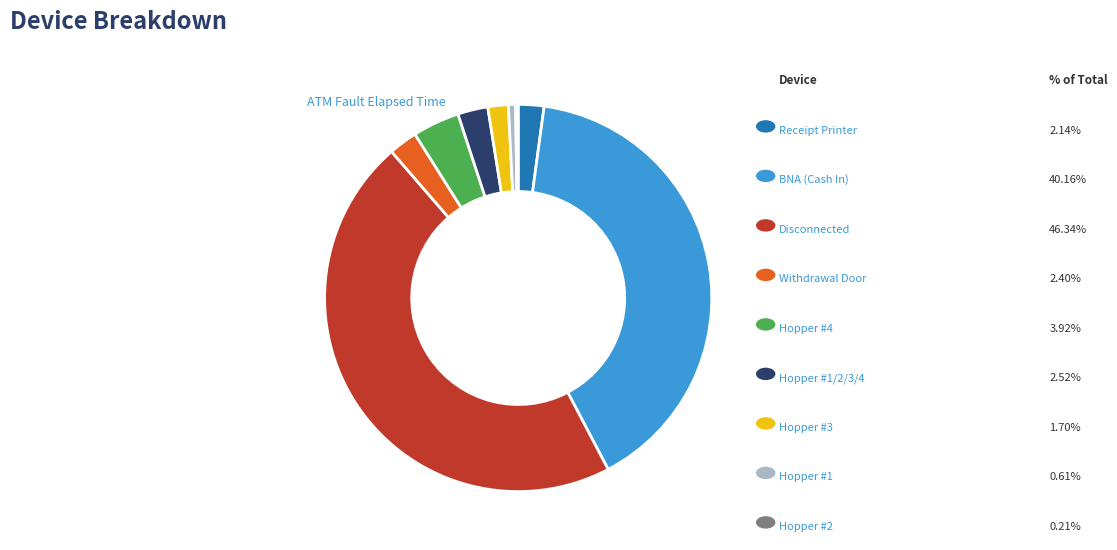

Does any single category account for the majority?

No